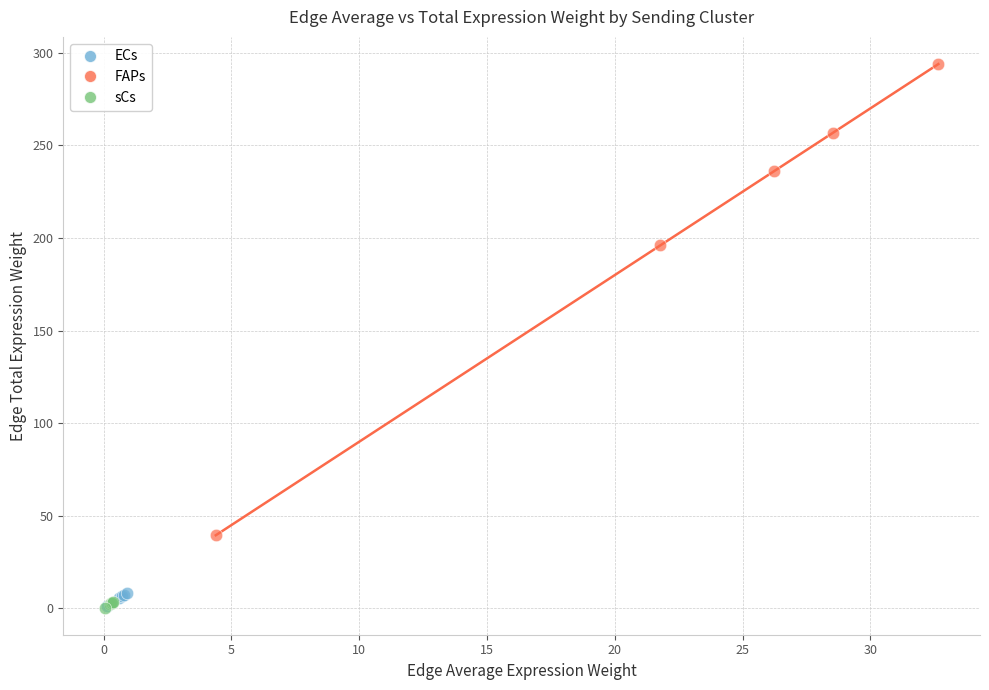

Which series reaches the maximum Y coordinate?

FAPs